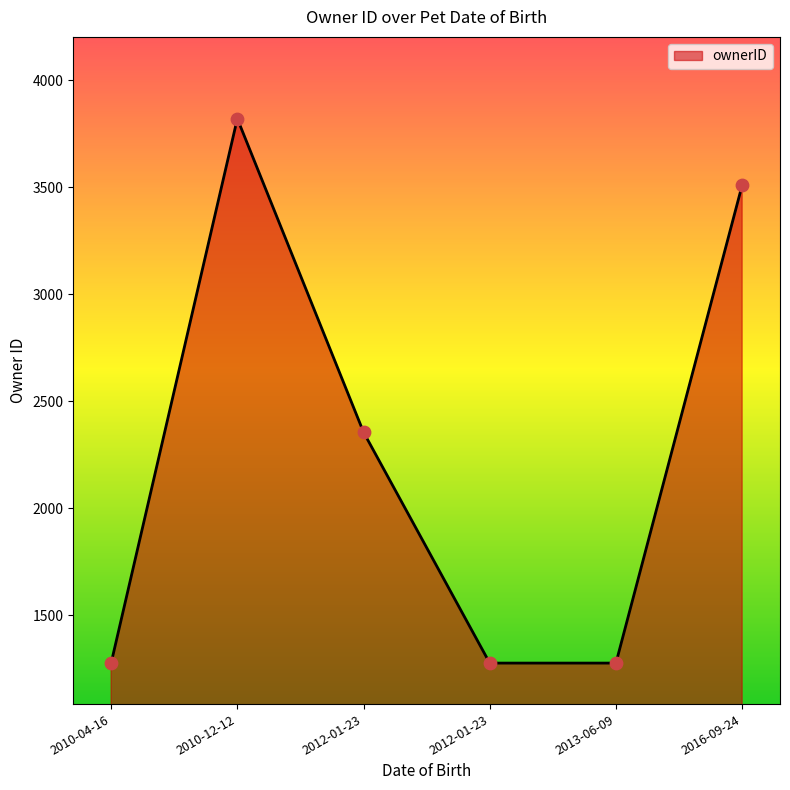

How many lines are shown in the chart?

1